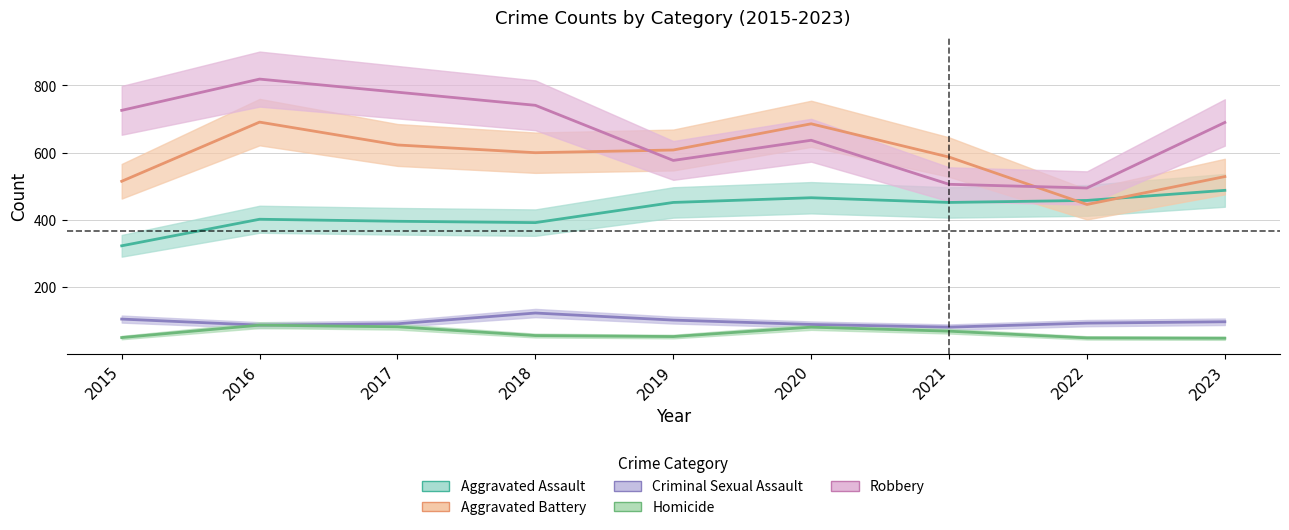

Reading left to right, extract all data points from this chart.

Aggravated Assault: 323	402	396	392	452	466	452	458	488
Aggravated Battery: 515	691	623	600	608	686	587	446	529
Criminal Sexual Assault: 105	87	91	123	102	89	81	93	97
Homicide: 50	87	82	56	53	81	69	49	48
Robbery: 726	819	780	741	577	637	506	495	690